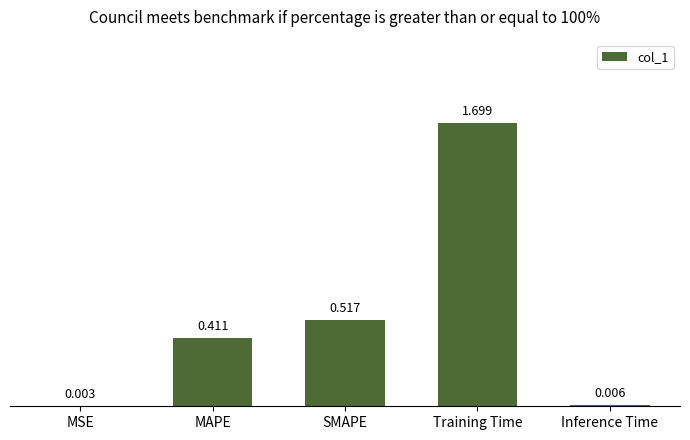

At which label is the value closest to 0?

MSE